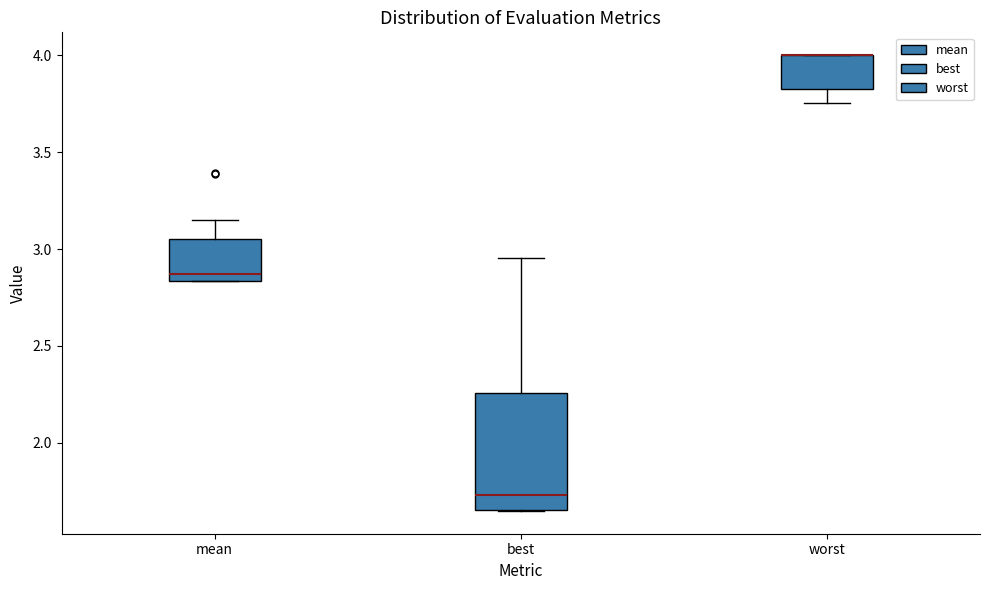

Which box is the tallest, from its lower edge to its upper edge?

best